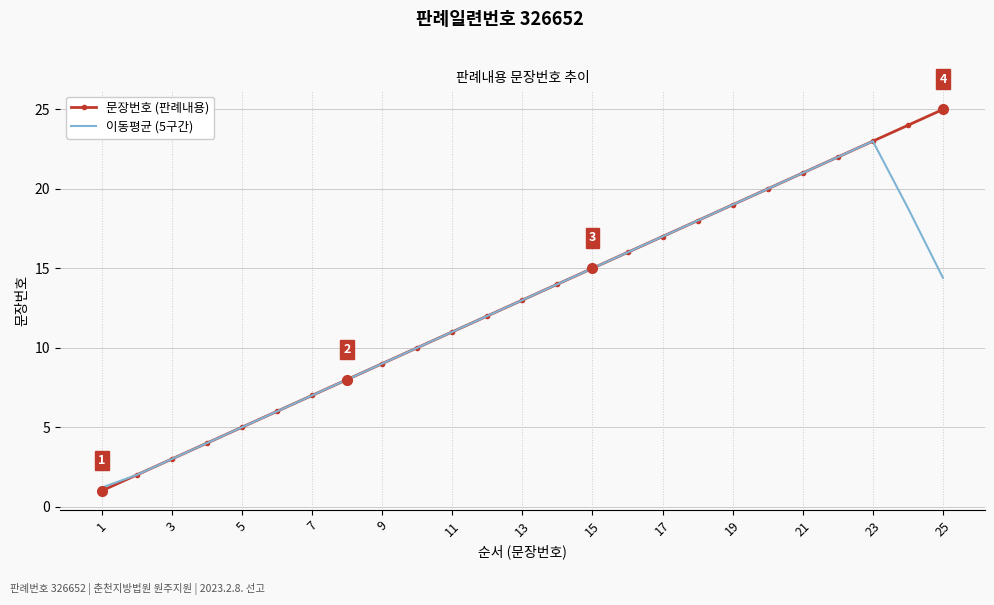

How many intersections are there between 문장번호 (판례내용) and 이동평균 (5구간)?

1